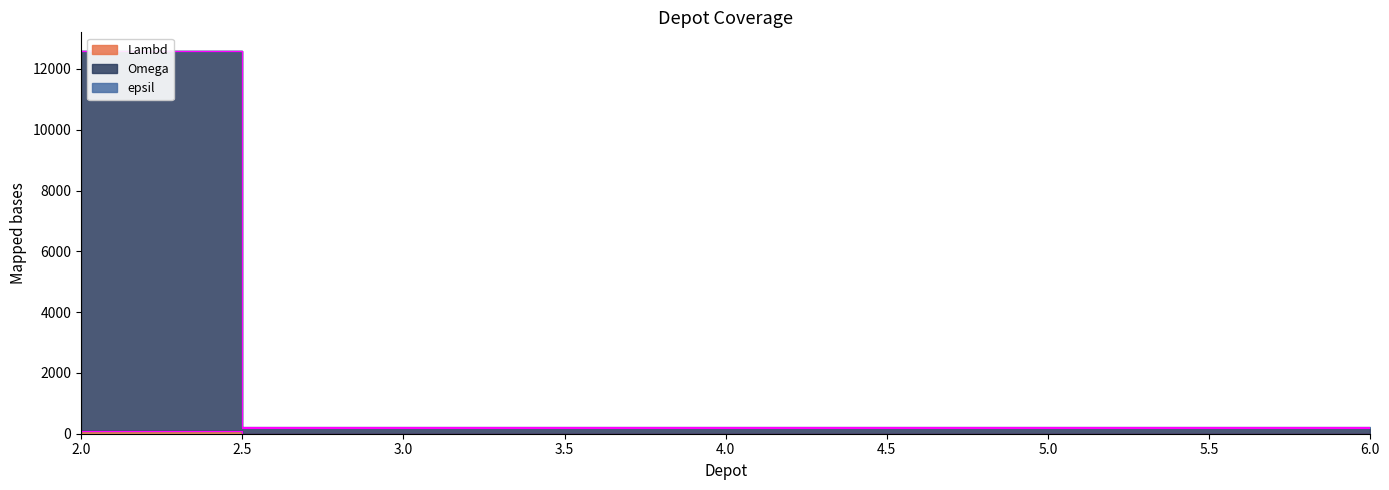

Reading left to right, list all the values displayed in this chart.

Lambd: 75	1	1	1	1
Omega: 12575	201	201	201	201
epsil: 12575	208	208	208	208